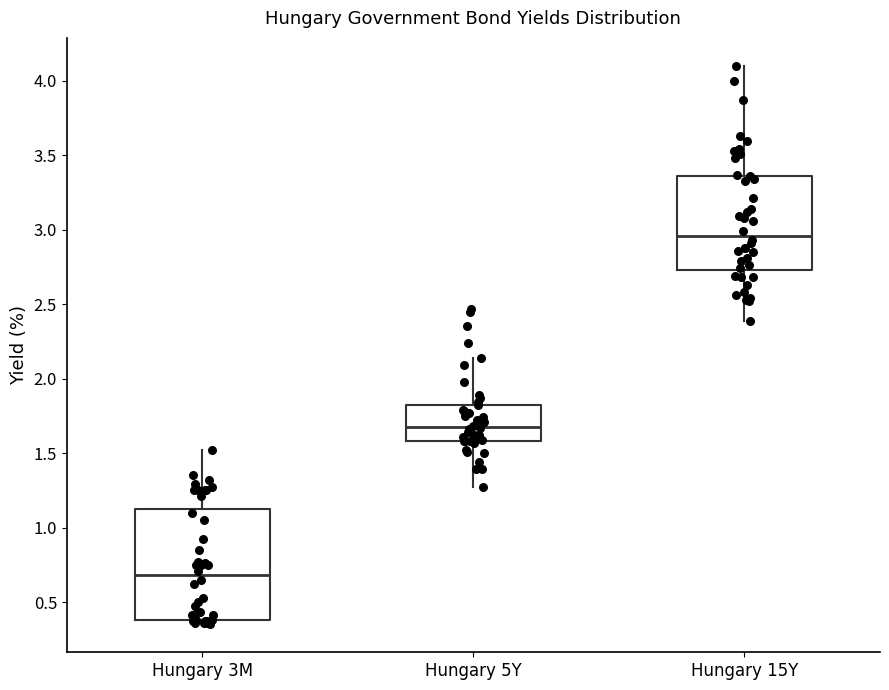

Which box is the tallest, from its lower edge to its upper edge?

Hungary 3M